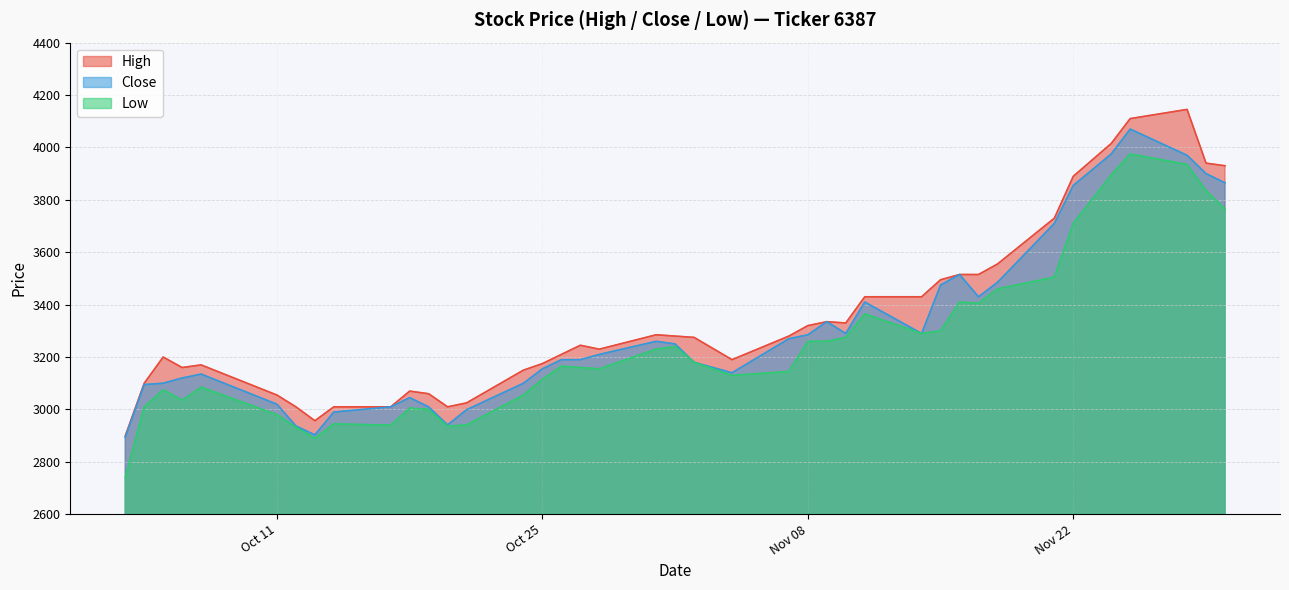

True or false: High and Low intersect in this chart.

False